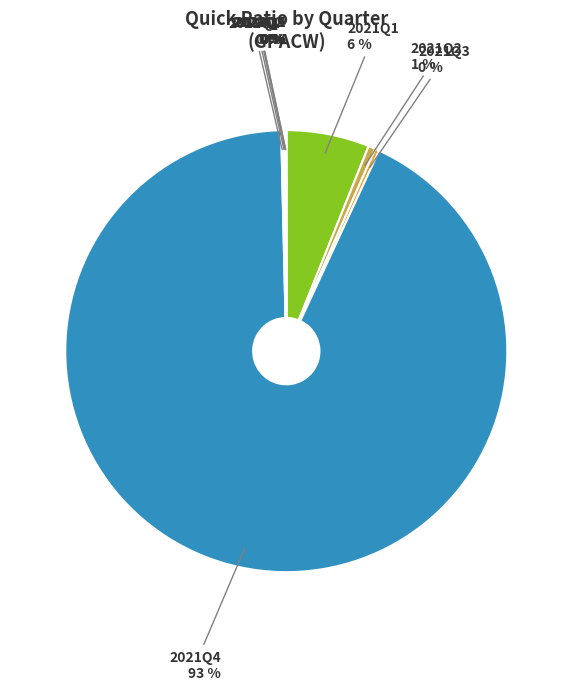

Does any single category account for the majority?

Yes